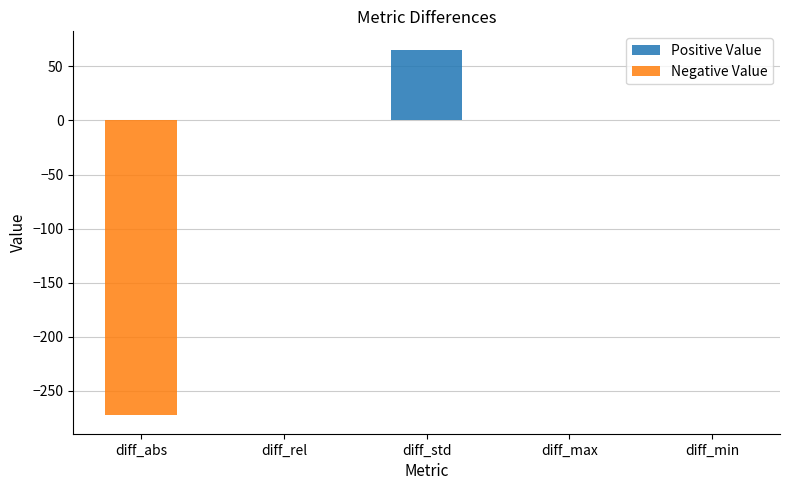

How many series are shown in this chart?

2